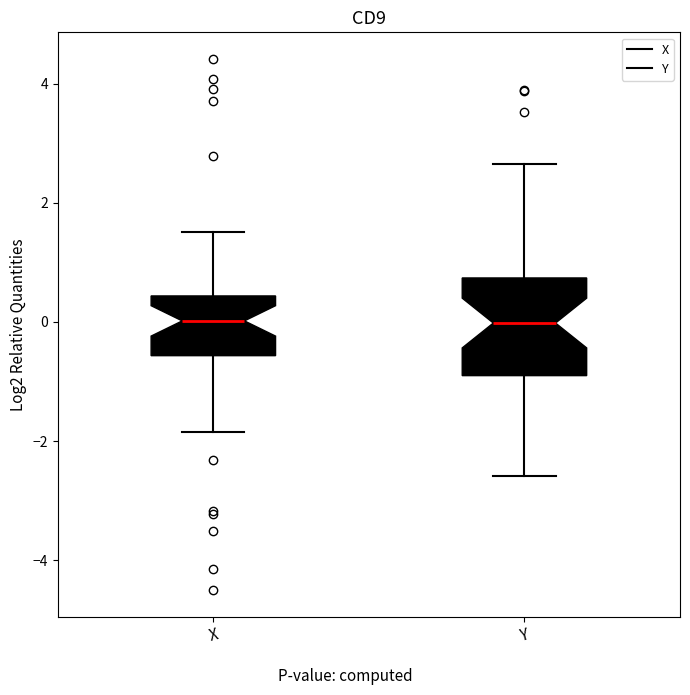

Where does the median line of the box for X sit on the y-axis? The values are not printed on the chart, so give them approximately, as read against the axis.

0.0